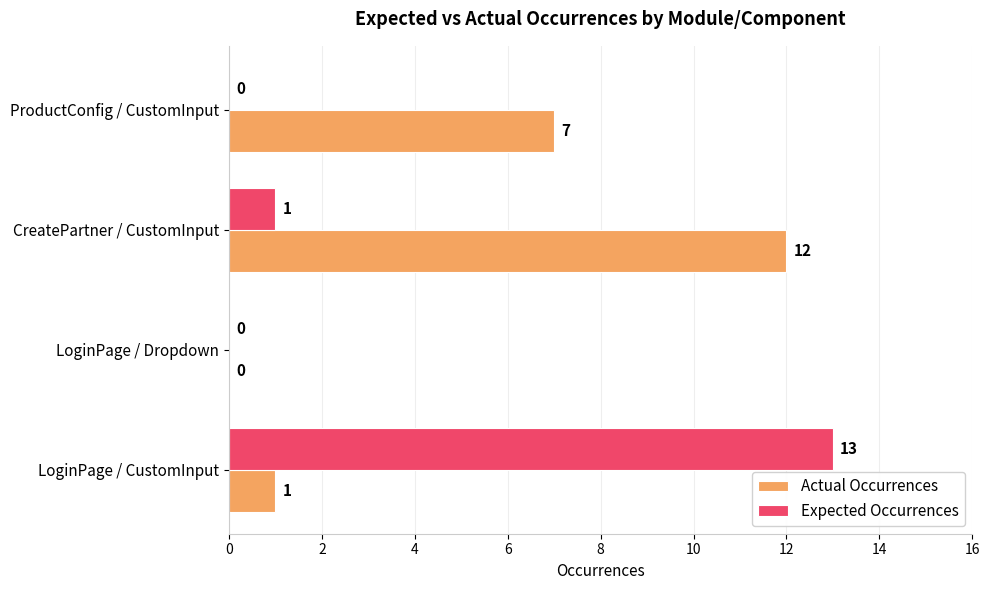

Which category has the highest value in the Expected Occurrences series?

LoginPage / CustomInput